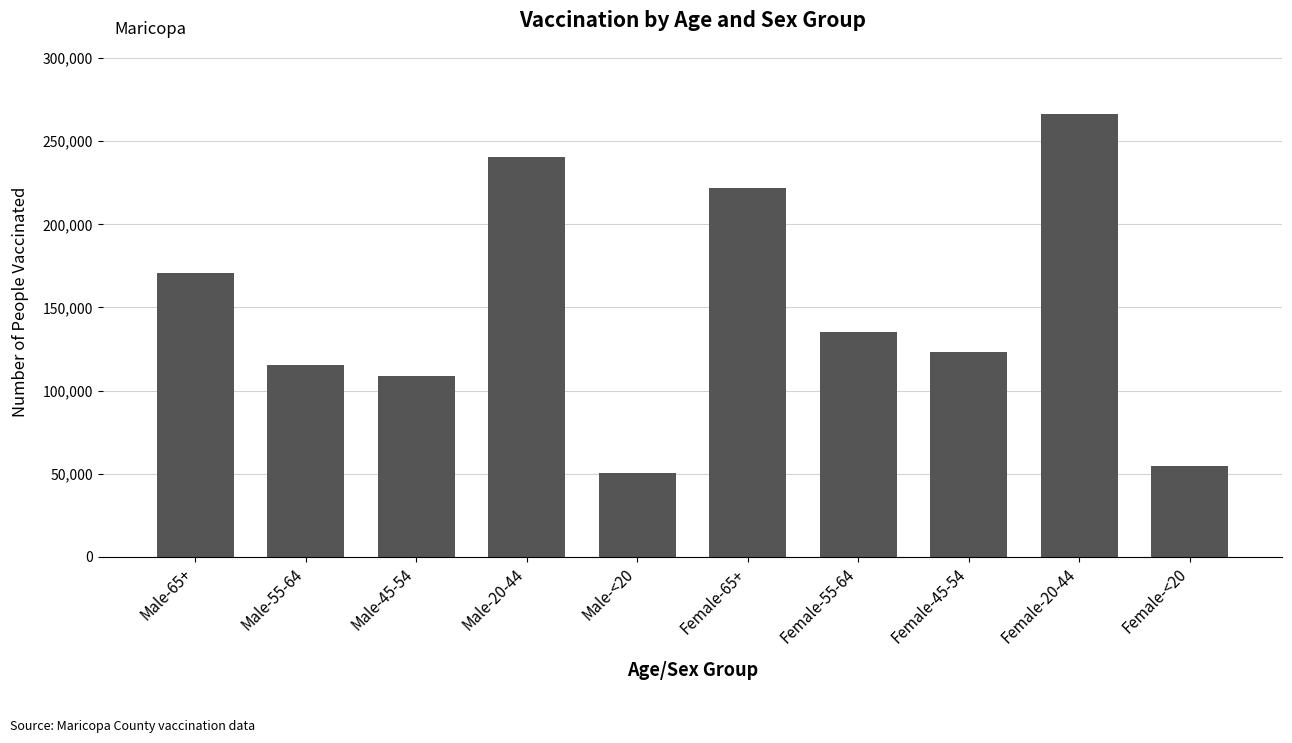

Where does the data first go above 135116?

Male-65+